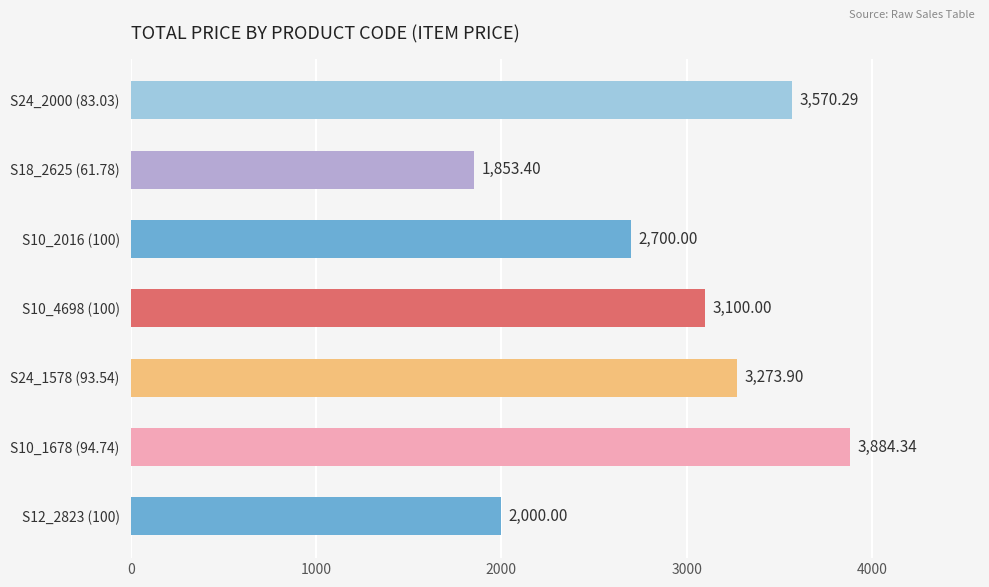

How many categories are shown in the chart?

7